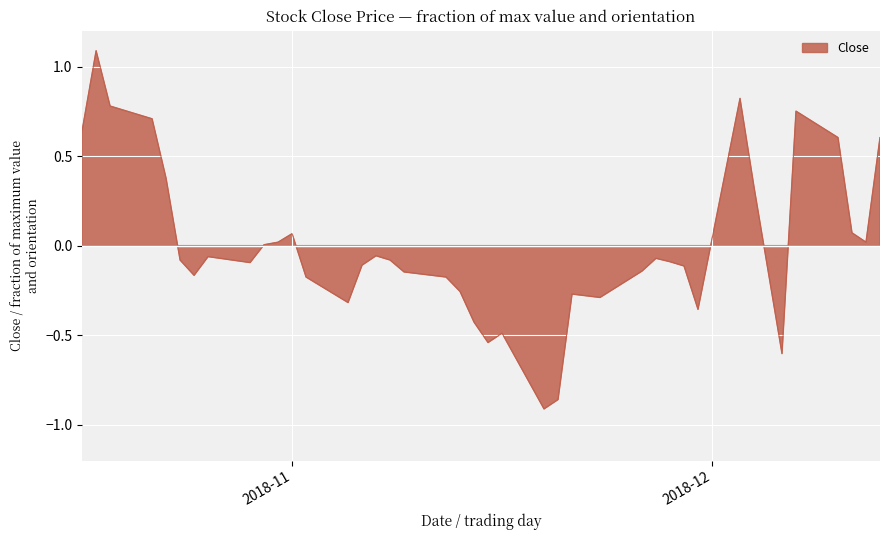

The value at 2018-12-10 is 0.6. True or false?

True